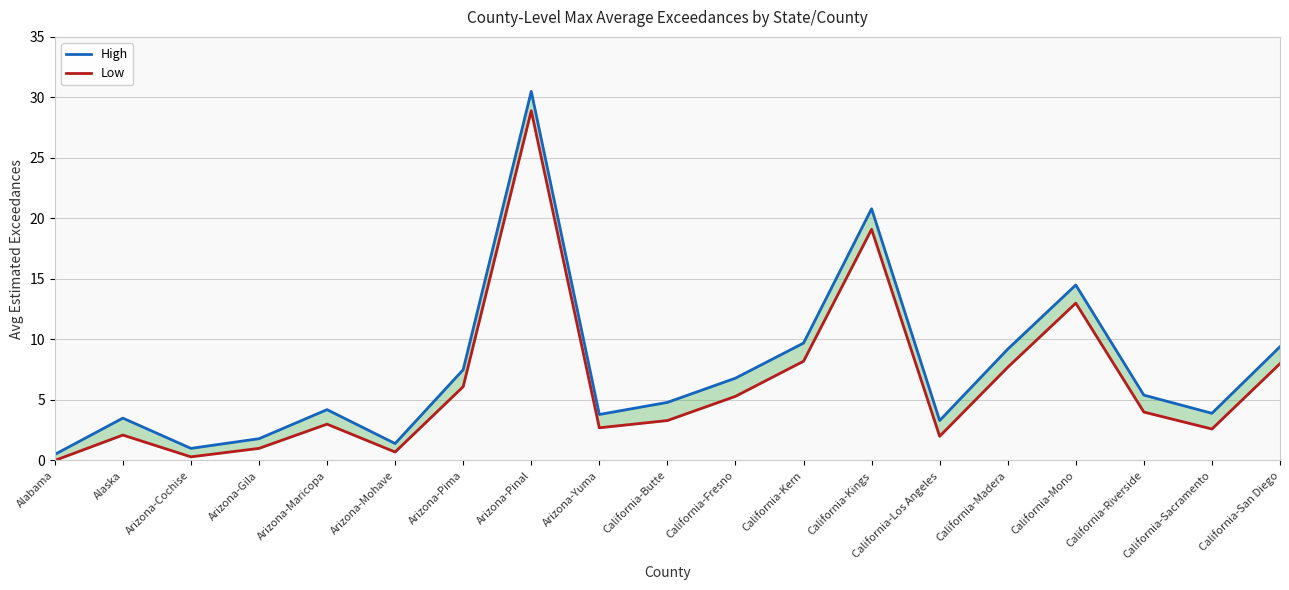

Is the value of Low at Arizona-Yuma greater than the value of High at Arizona-Yuma?

No